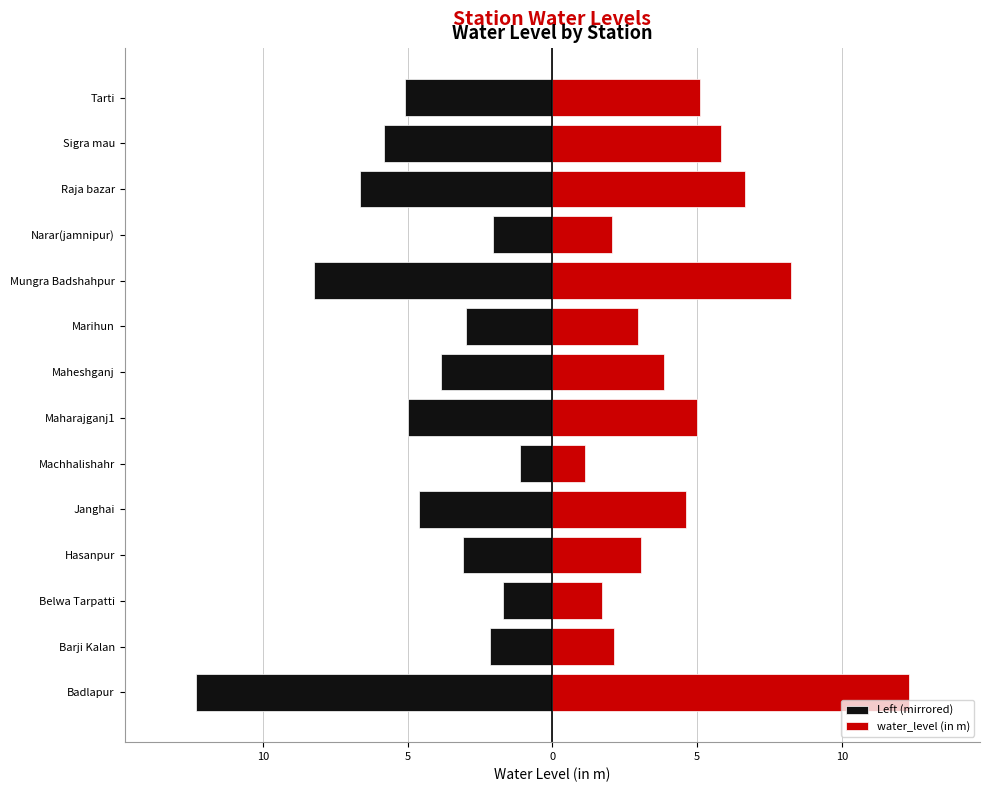

What is the sum of all water_level (in m) values?

64.6